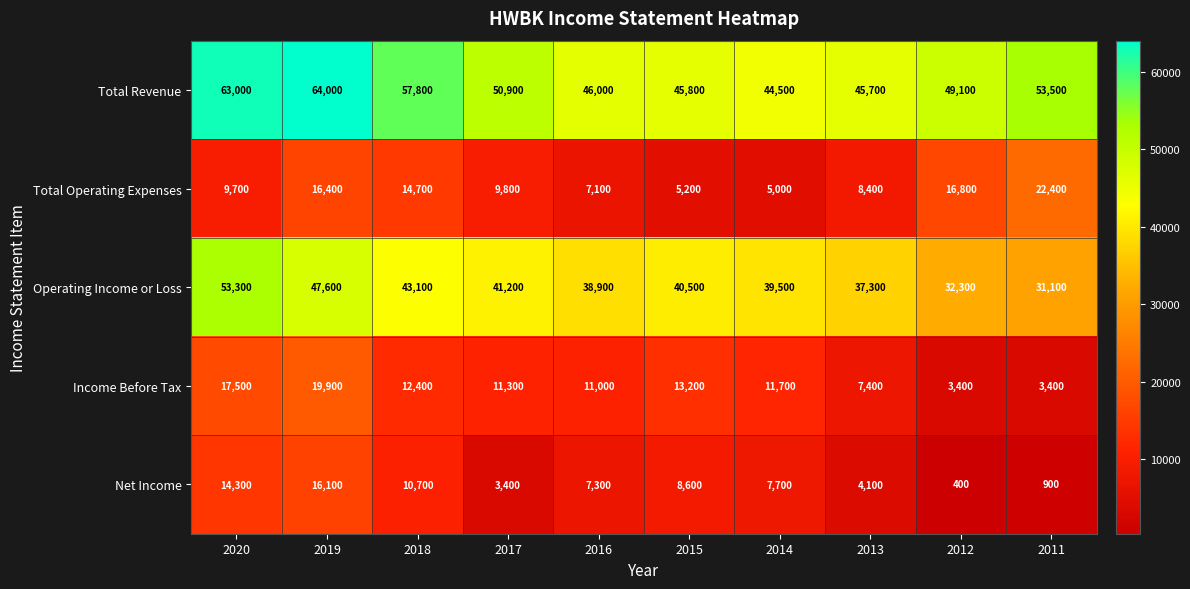

At which label is Income Before Tax closest to 11650?

2014